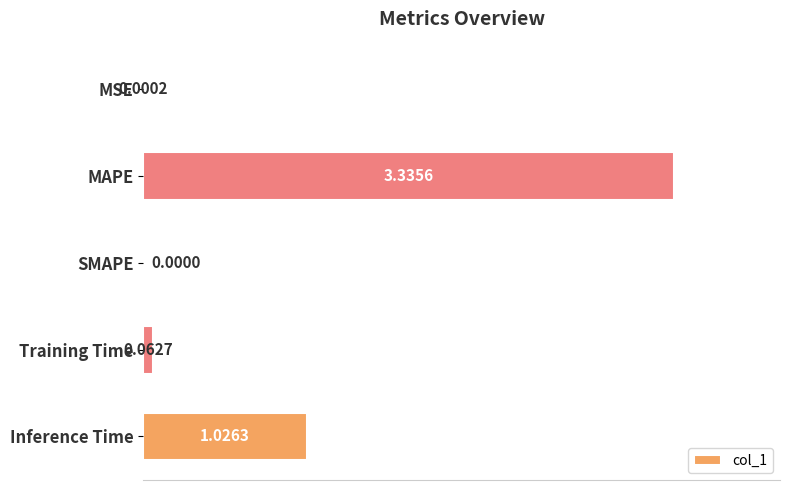

At which label is the value closest to 1?

Inference Time